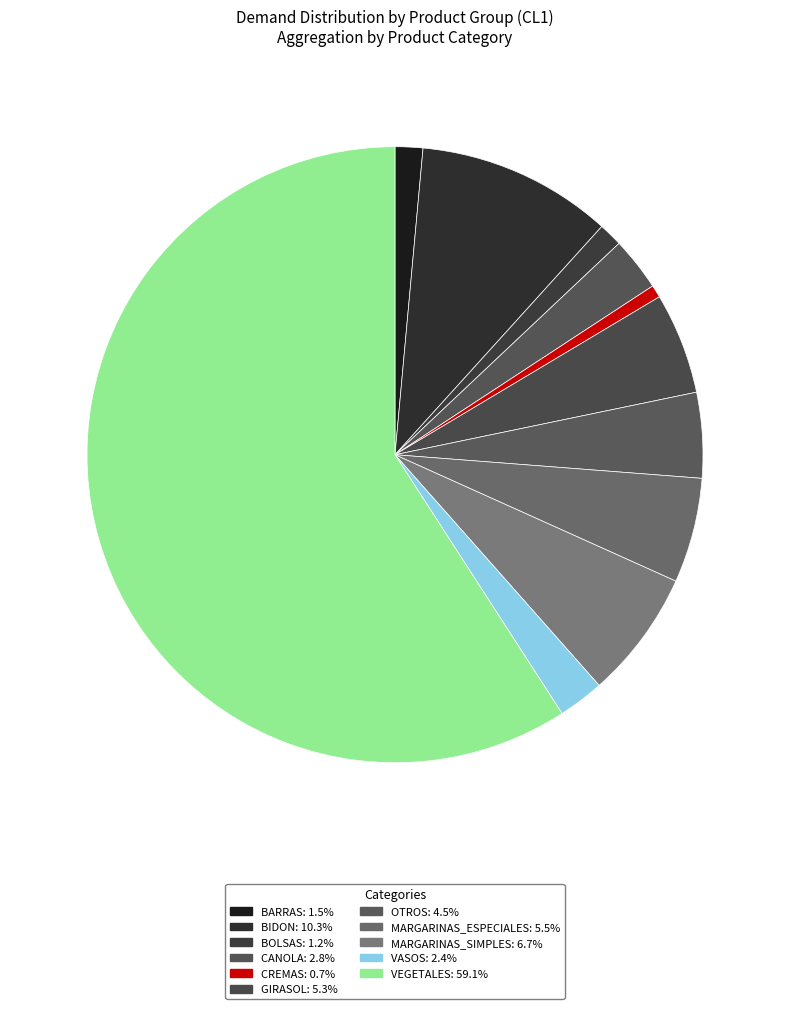

To the nearest percent, what is the difference between the largest and smallest slice percentages?

58%